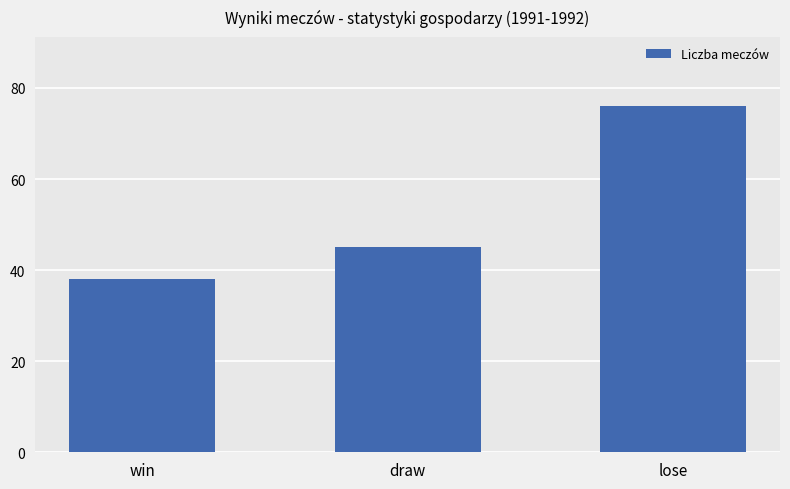

How many values are below 45?

1